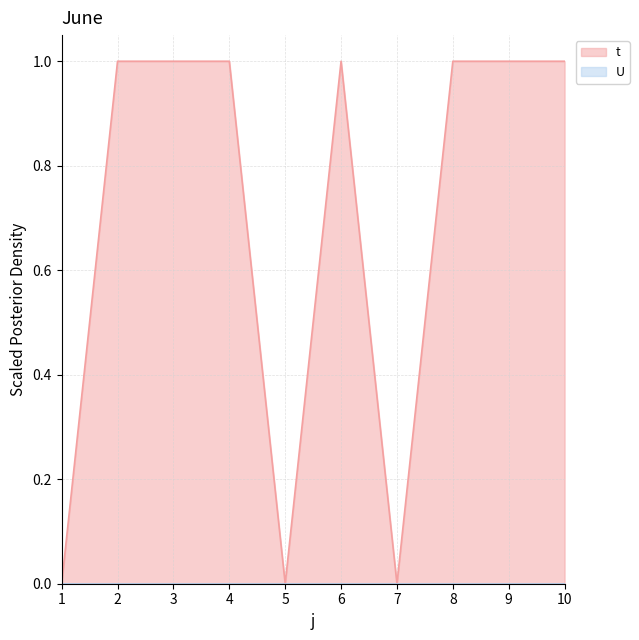

Where is the data nearest to the value 0?

1